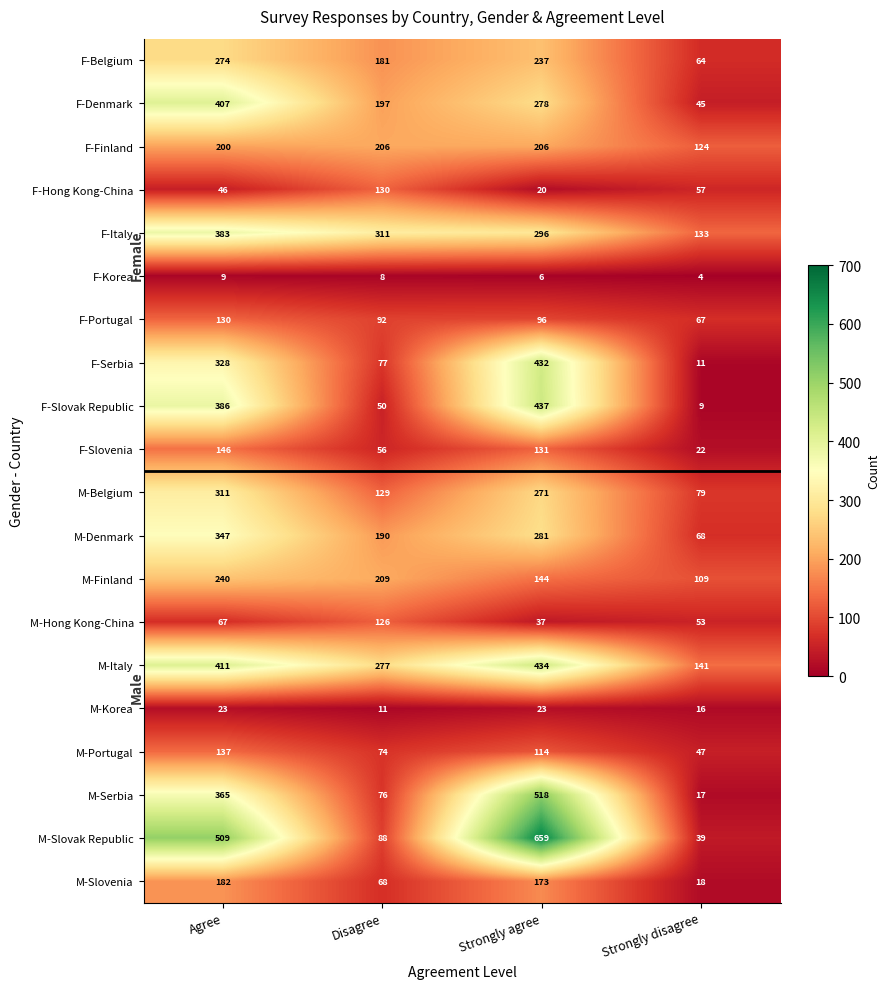

Count the number of categories in the chart.

4